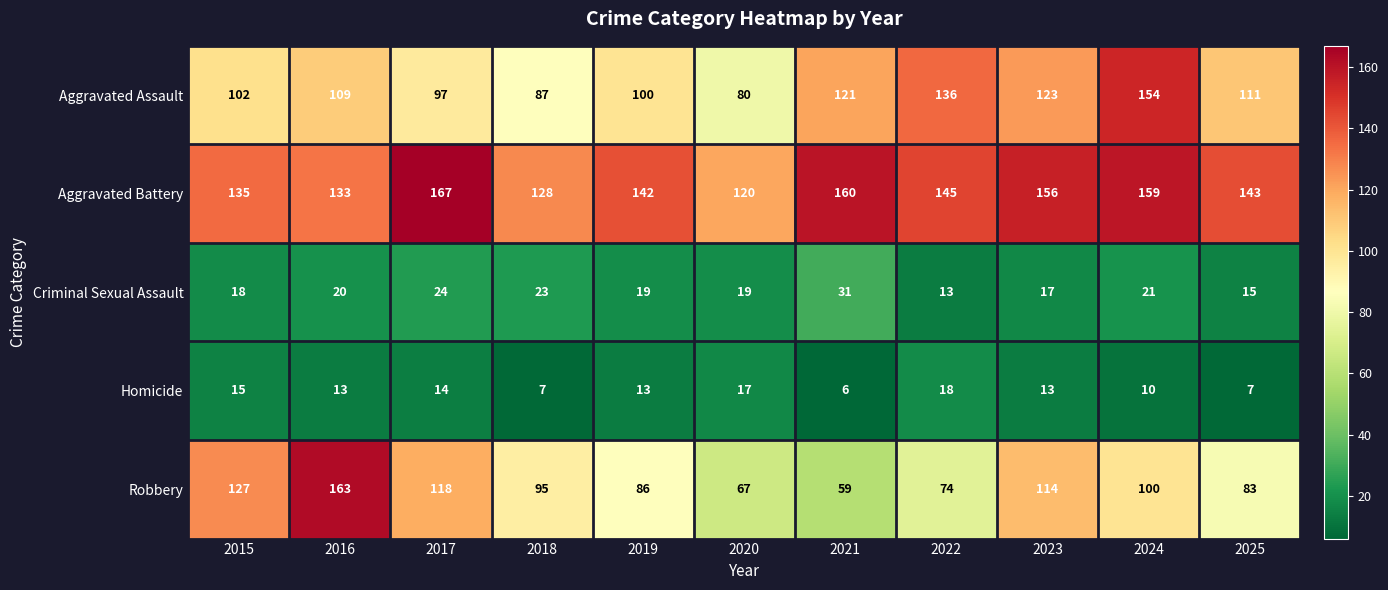

How many data points in Aggravated Assault are less than 109?

5